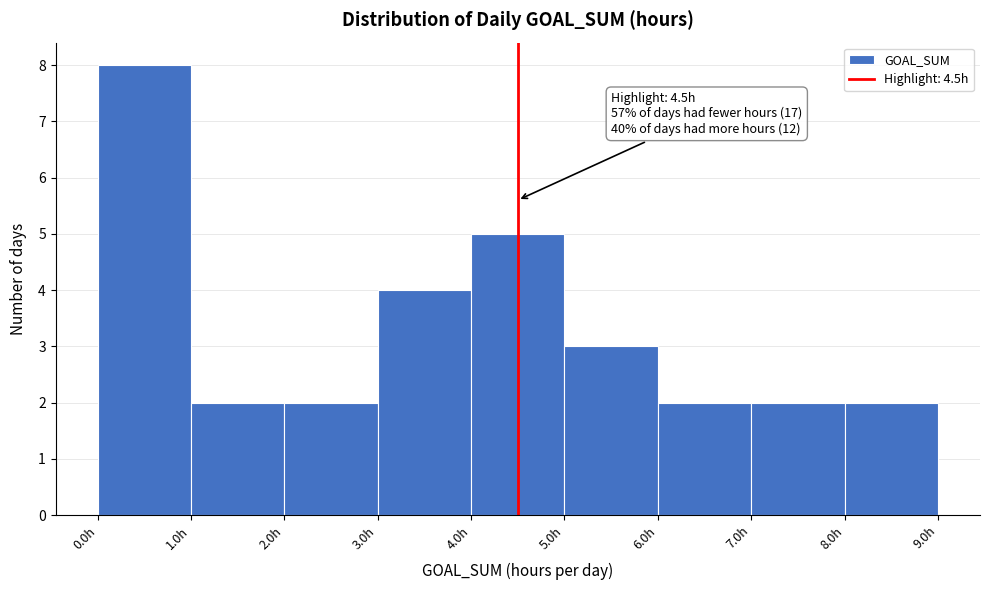

Which range on the x-axis has the tallest bar?

0 to 1